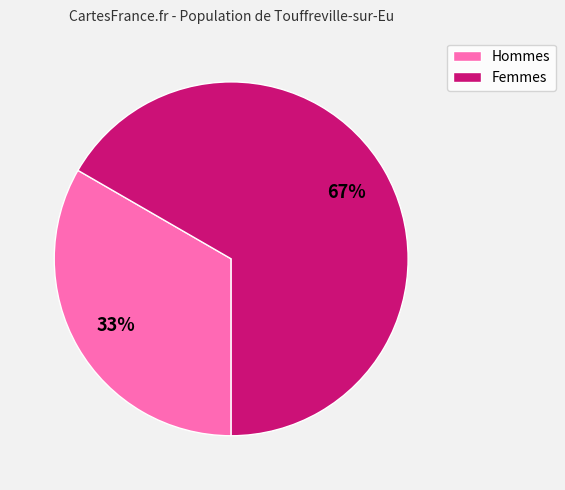

Approximately how many times larger is the value at Femmes compared to Hommes?

2.0